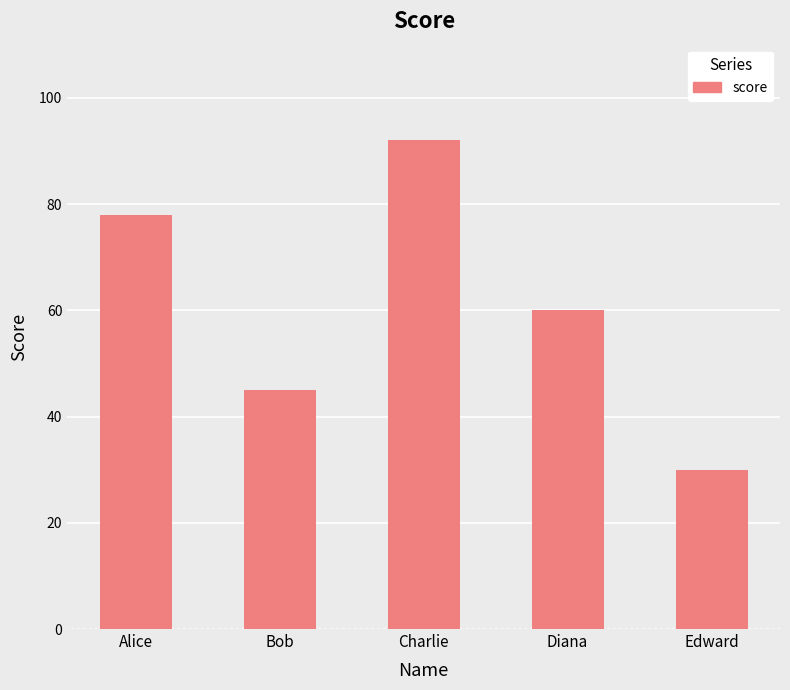

What is the average value?

61